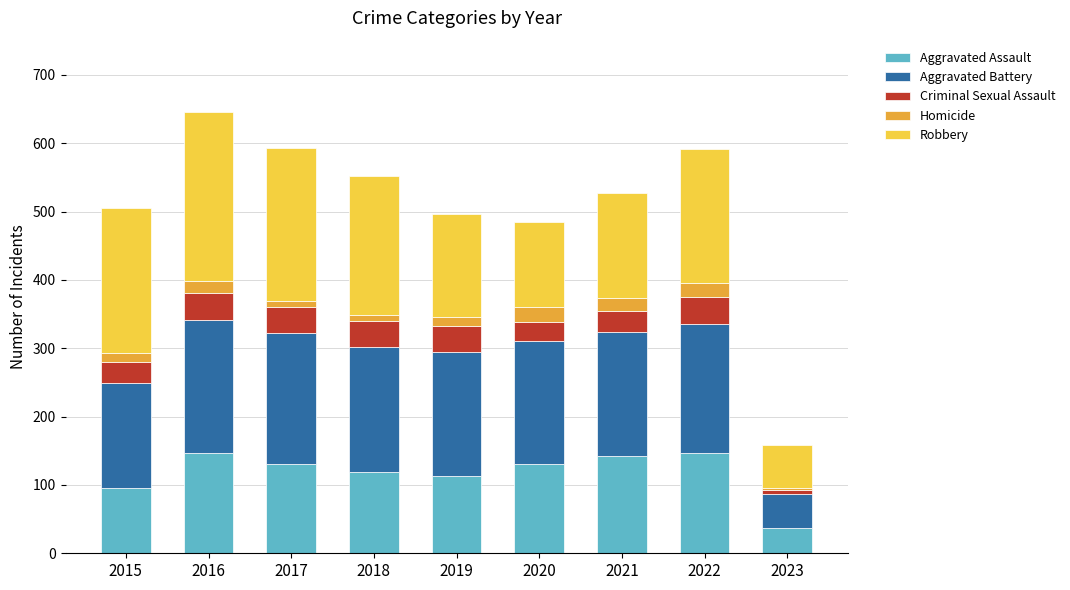

What is the total value across all series at 2021?

527